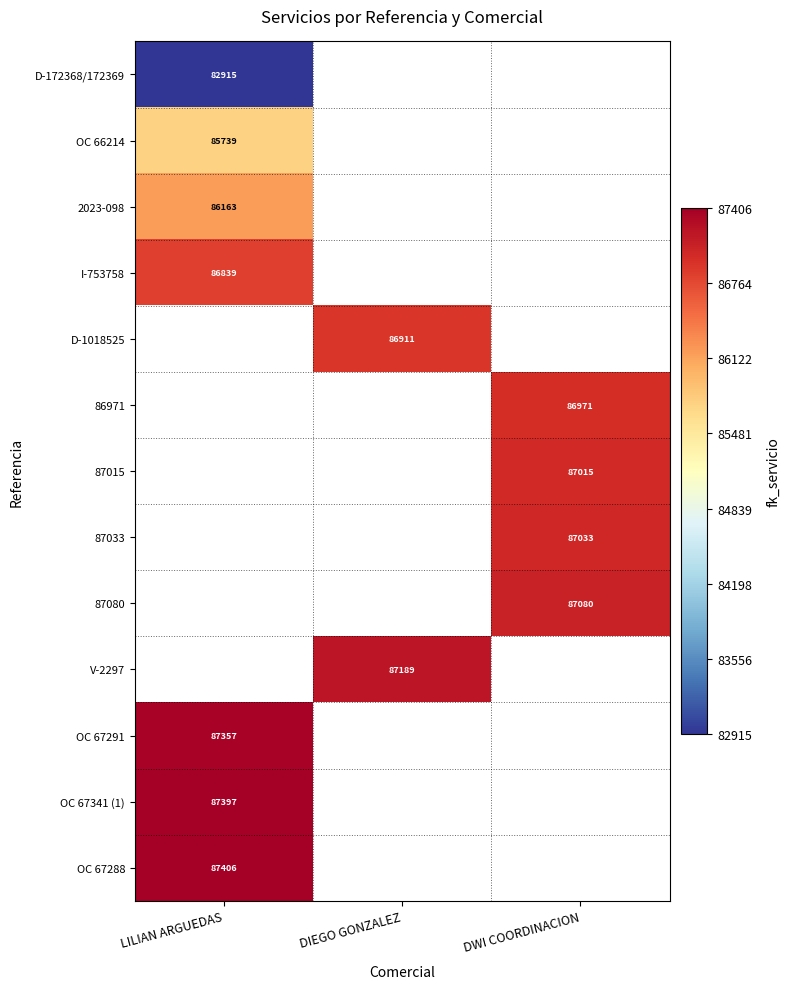

Which has a higher value, DWI COORDINACION or DIEGO GONZALEZ?

DIEGO GONZALEZ